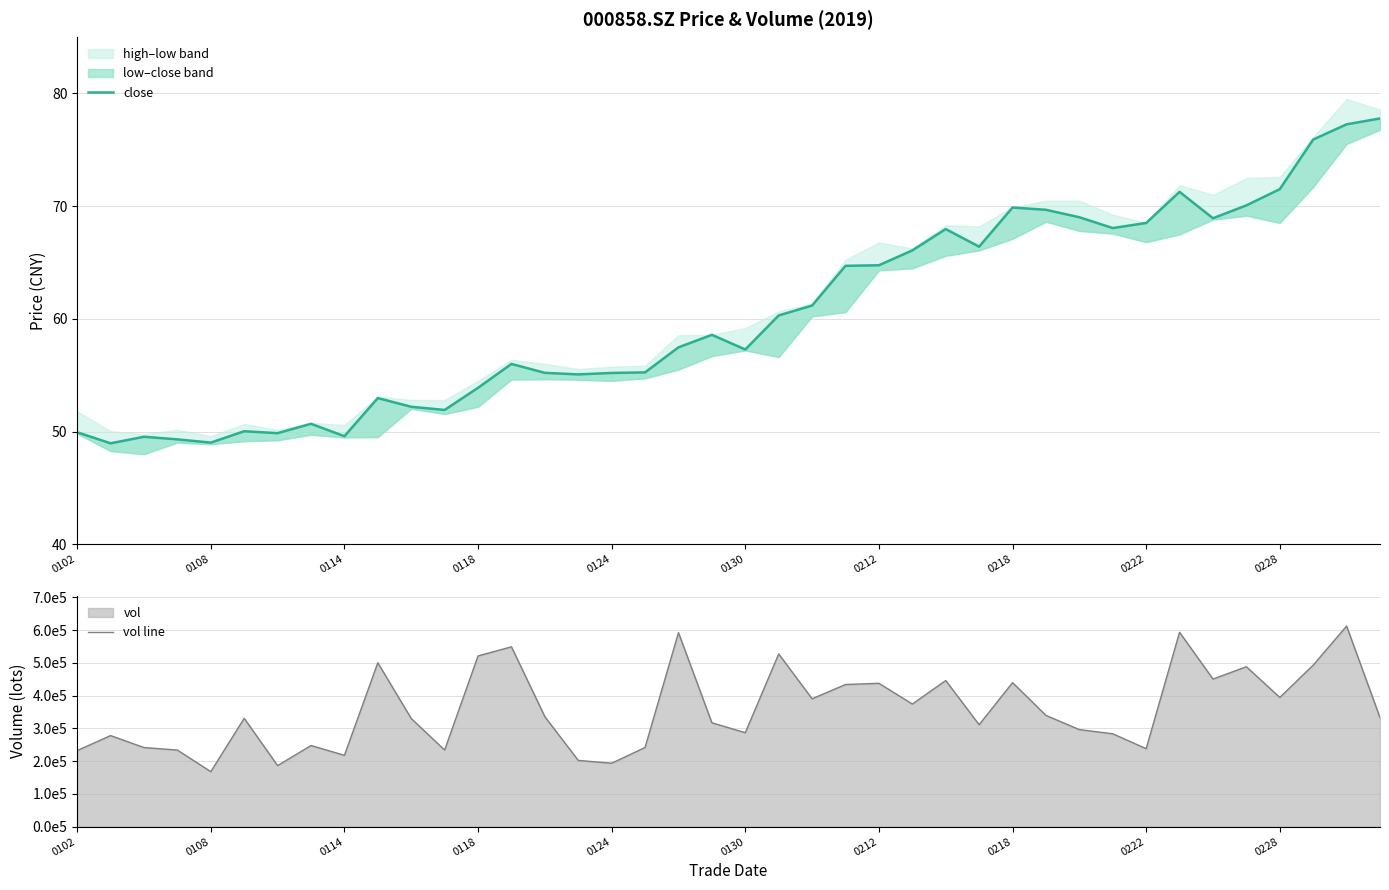

Is it true that vol line equals 359461.8 at 15?

False